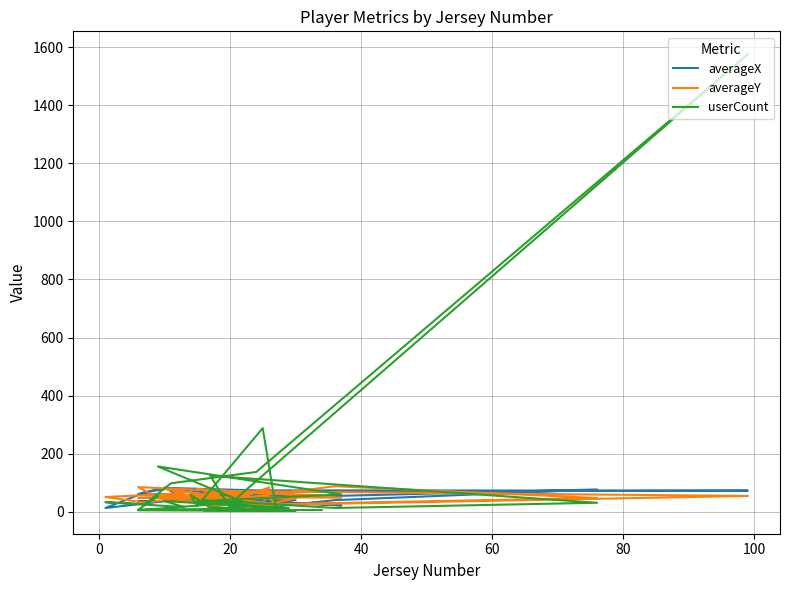

True or false: userCount has a value of 31.0 at 24.

True